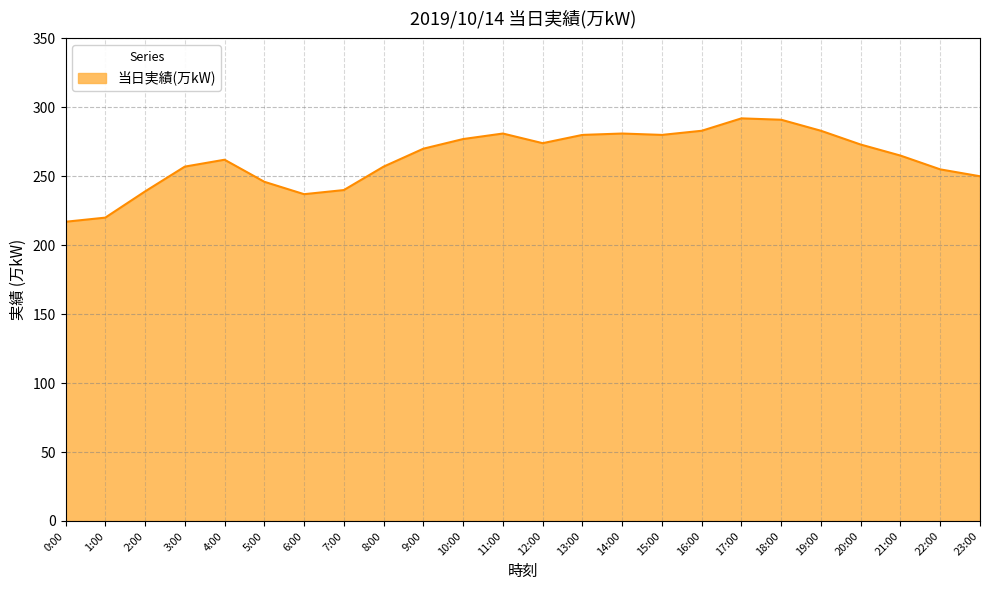

What is the difference between the maximum and second lowest values?

72